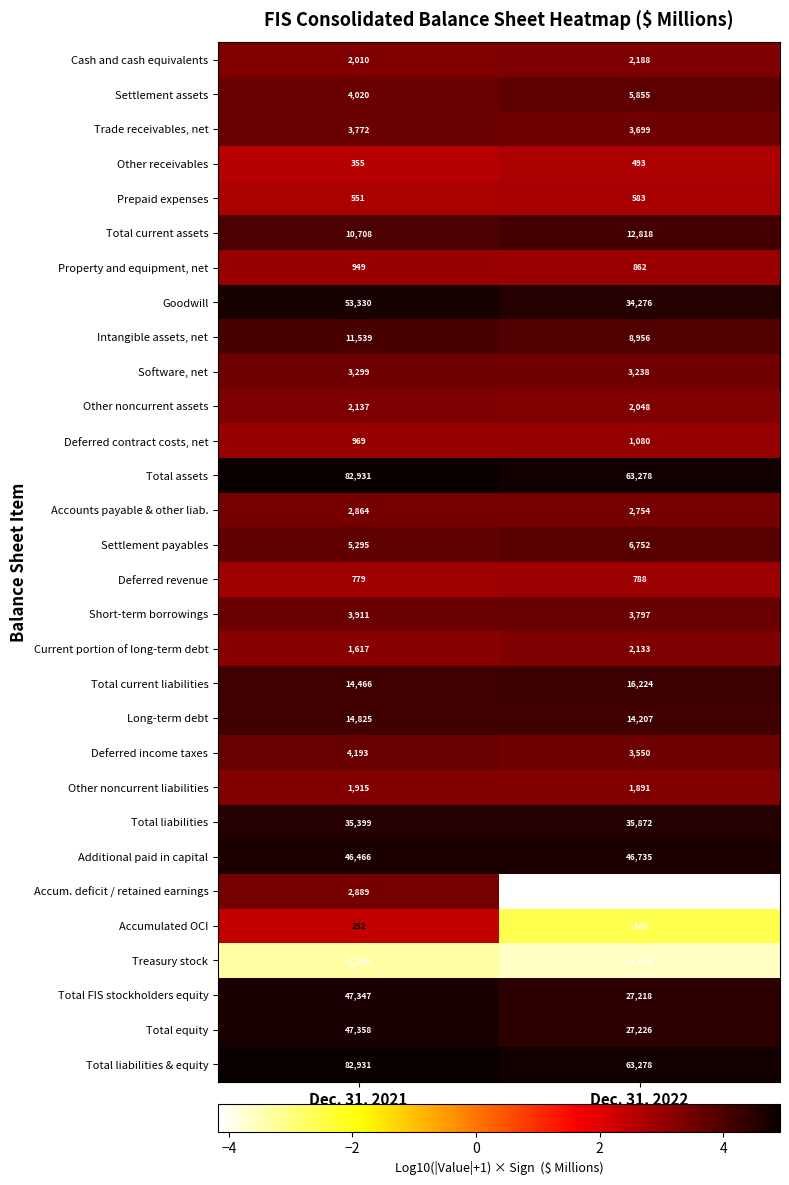

What is the smallest value displayed?

-14971